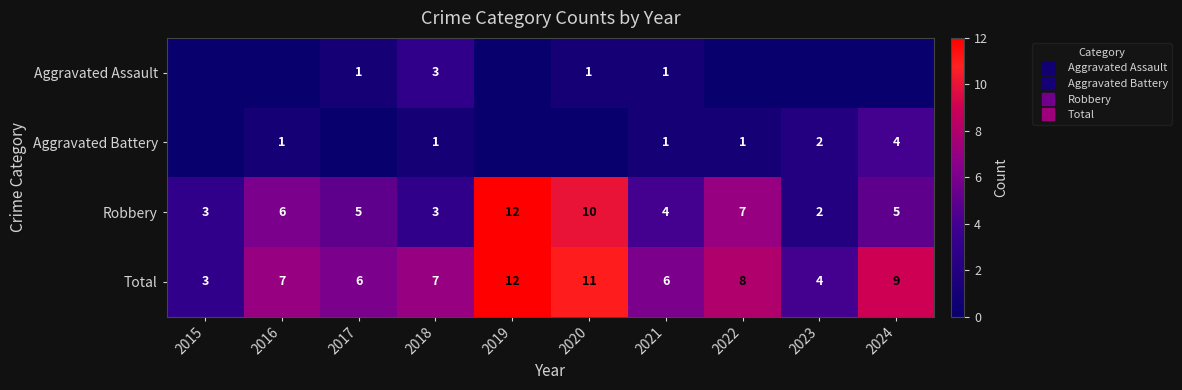

Between 2015 and 2021, which series saw the biggest shift?

Total